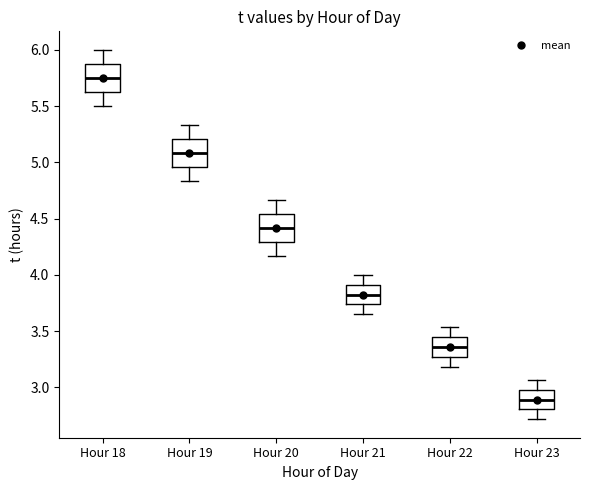

Where is the upper edge of the box for Hour 18 on the y-axis? The values are not printed on the chart, so give them approximately, as read against the axis.

5.90